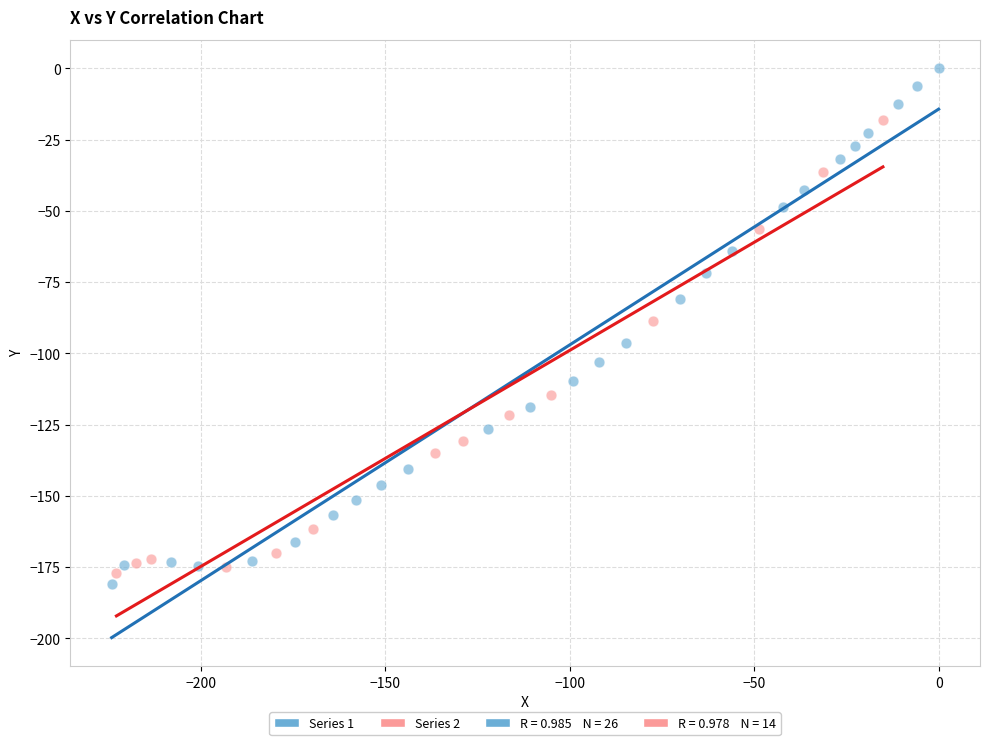

Which series has the widest spread of Y values?

Series 1